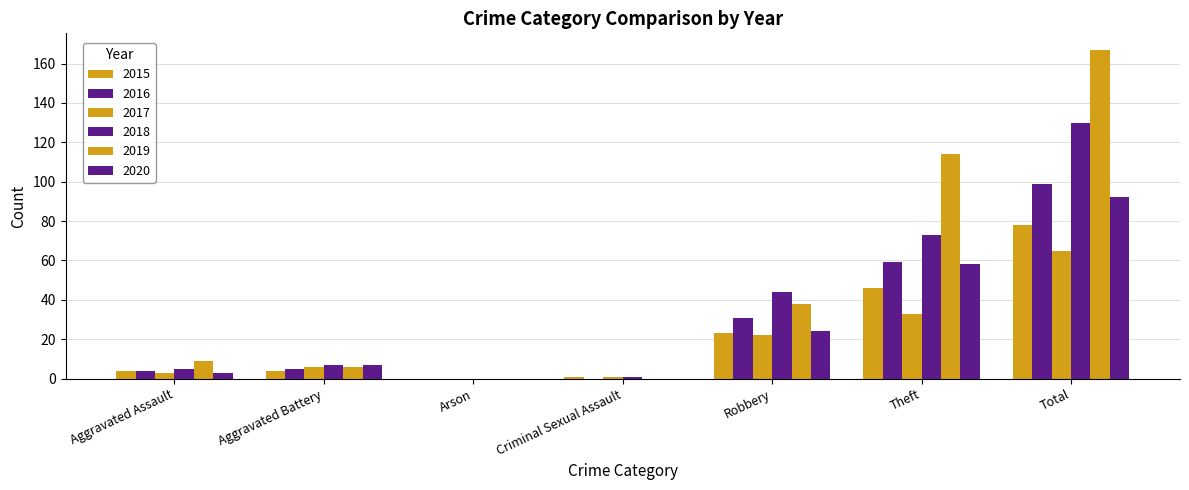

How many groups of bars are there?

7